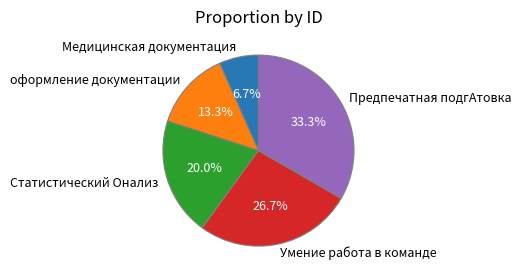

Is it true that Статистический Oнализ is 30% of the pie?

False